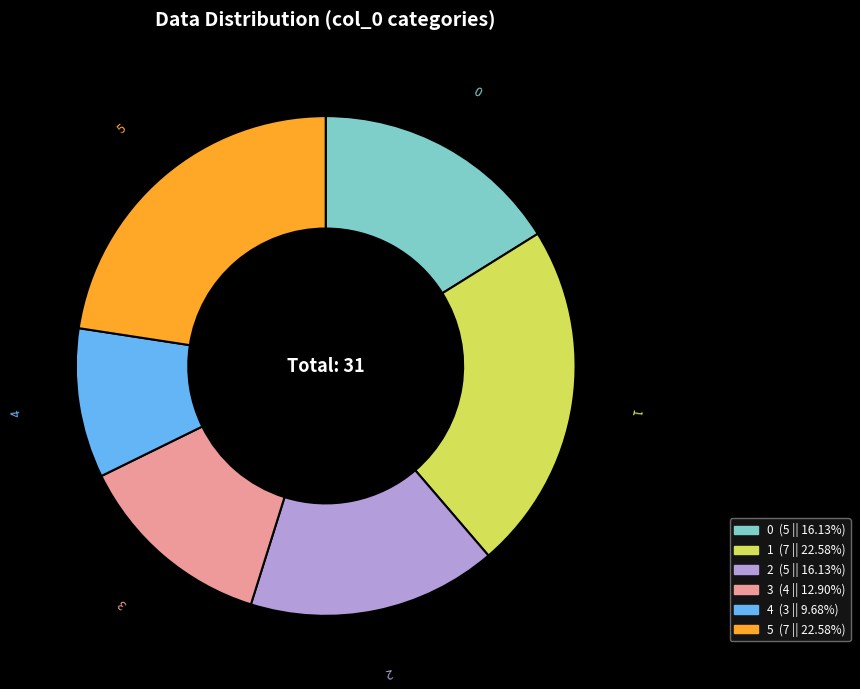

Combined, do 0 and 1 account for over 50%?

No